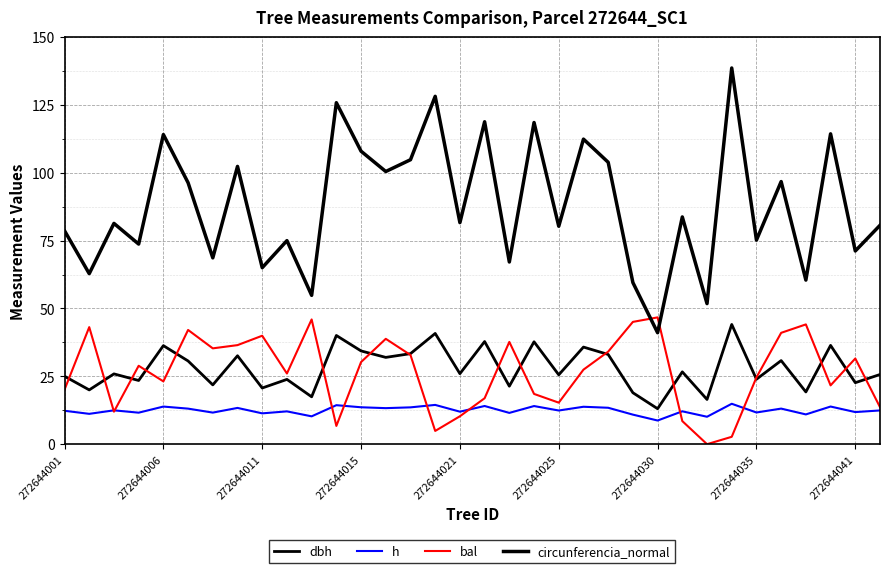

Which series has the widest spread of values?

circunferencia_normal